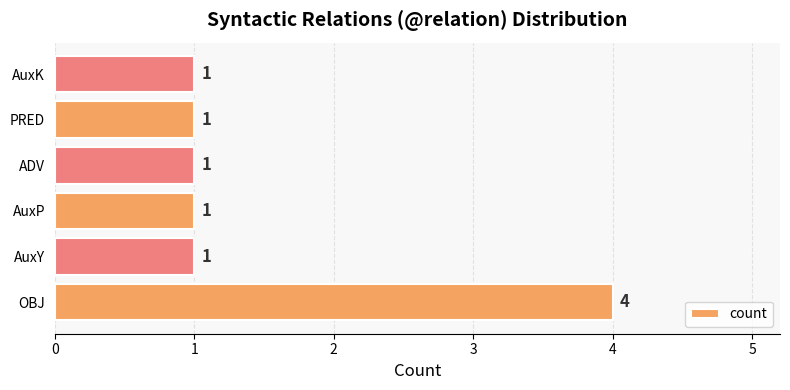

How many bars are there in total?

6